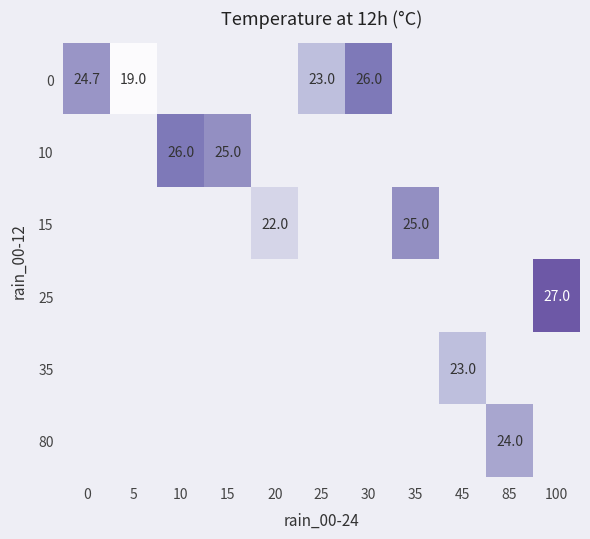

At how many categories does at least one series exceed 19?

10